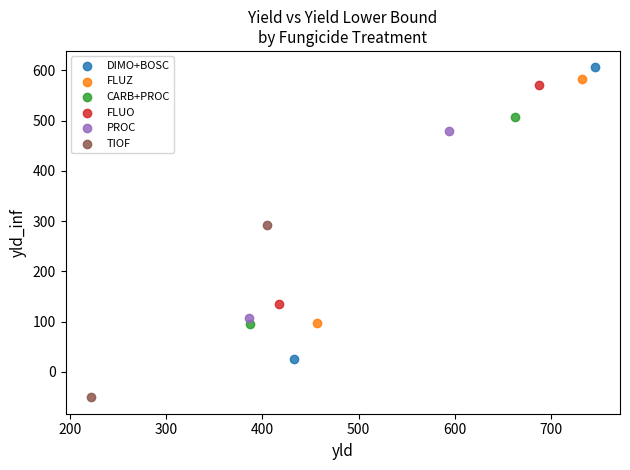

Which series reaches the maximum Y coordinate?

DIMO+BOSC